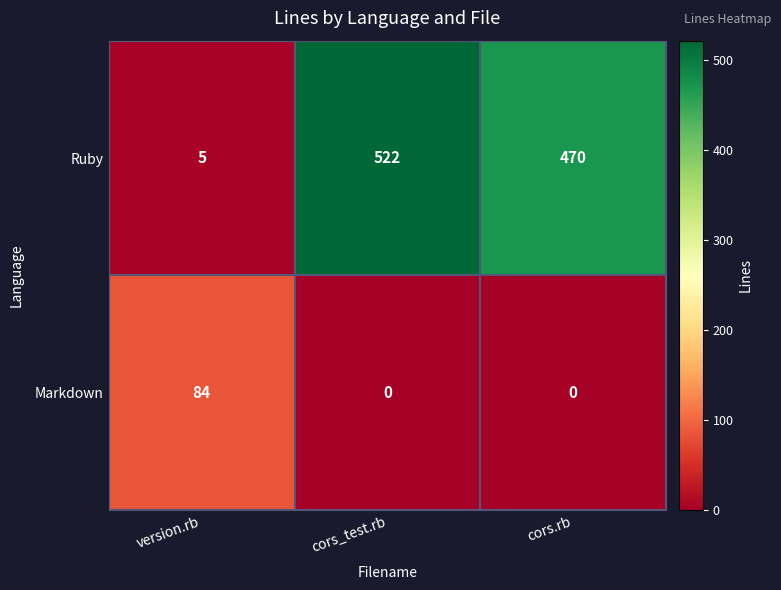

Rank the series at cors_test.rb from lowest to highest value.

Markdown, Ruby